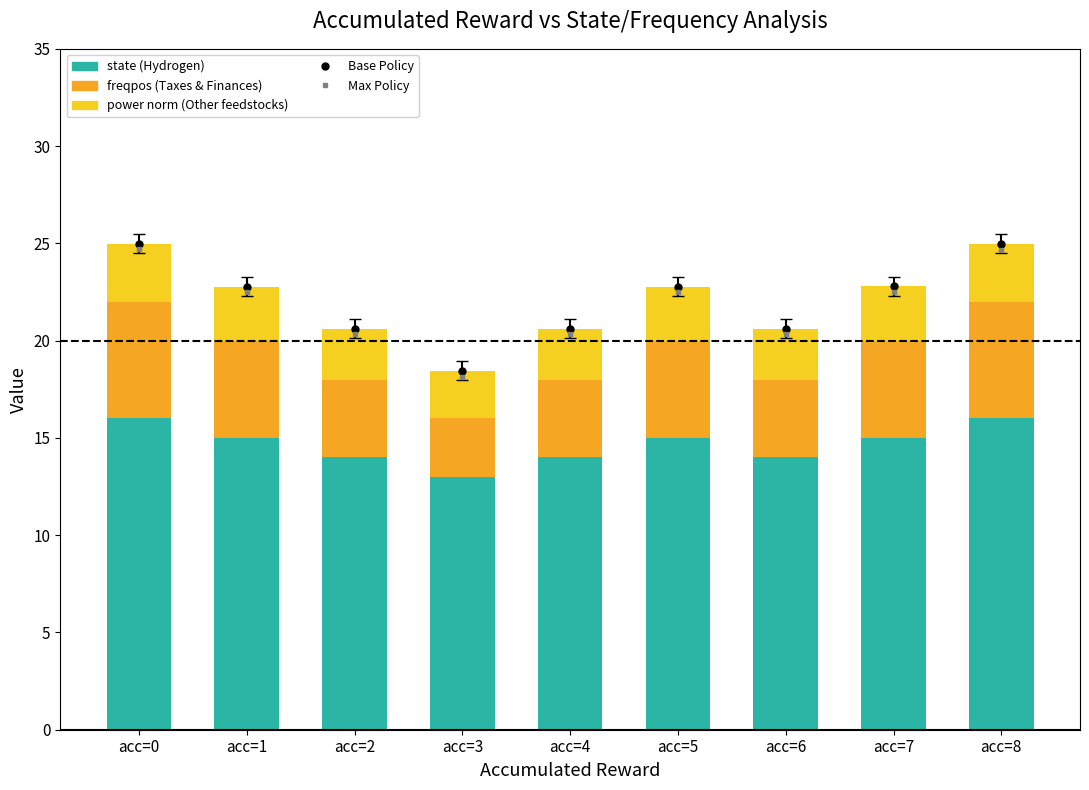

How many groups of bars are there?

9